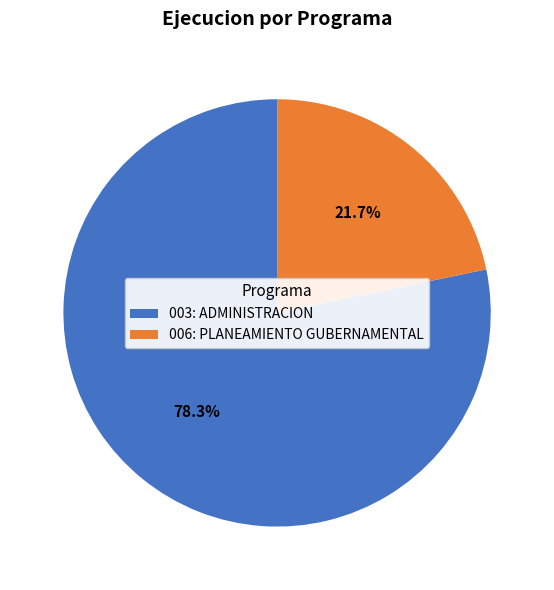

Does 003: ADMINISTRACION represent more than half of the total?

Yes